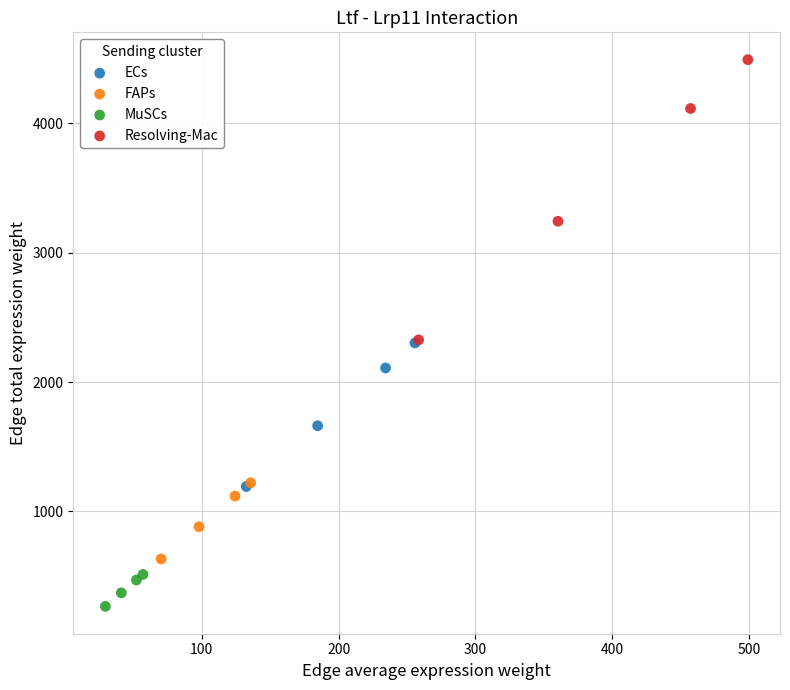

What are all the series names shown in the legend?

ECs, FAPs, MuSCs, Resolving-Mac